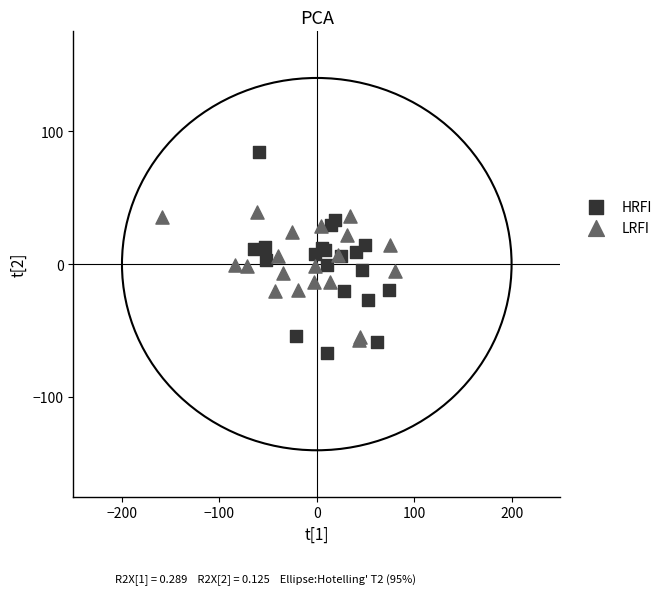

What are all the series names shown in the legend?

HRFI, LRFI